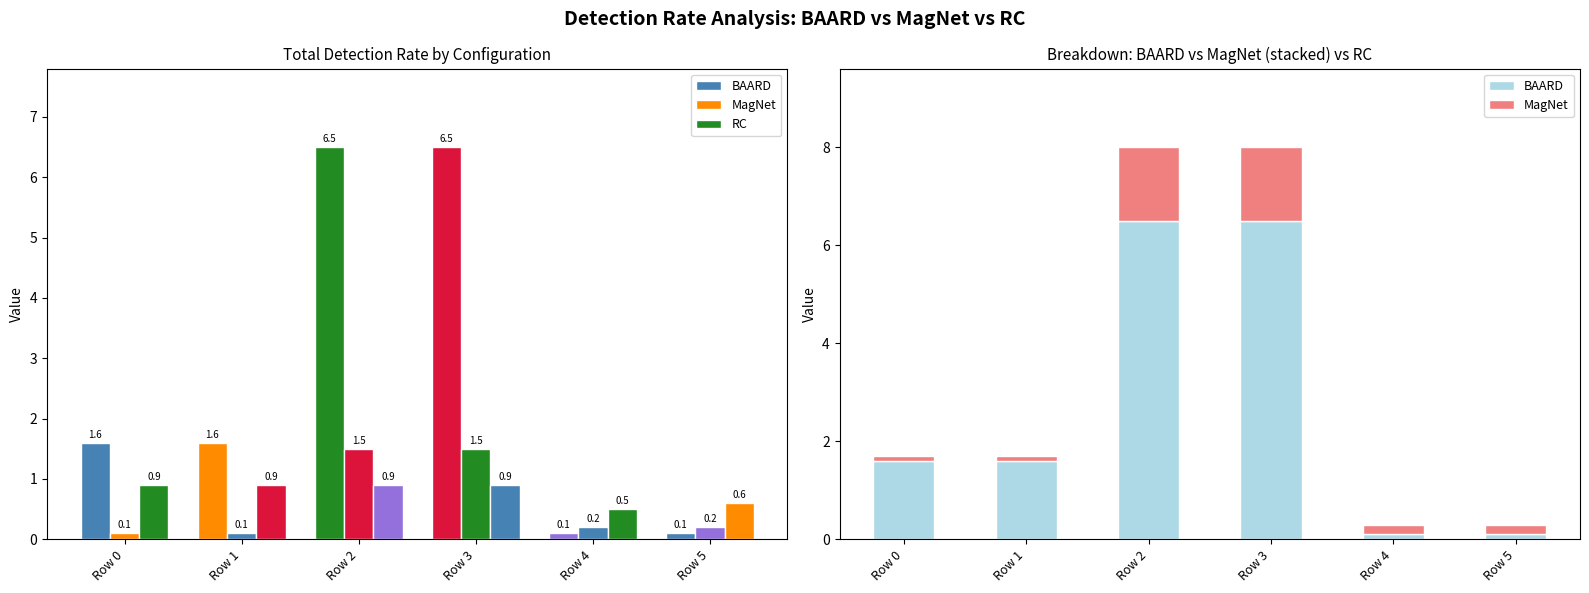

Which series has the largest total across all categories?

BAARD